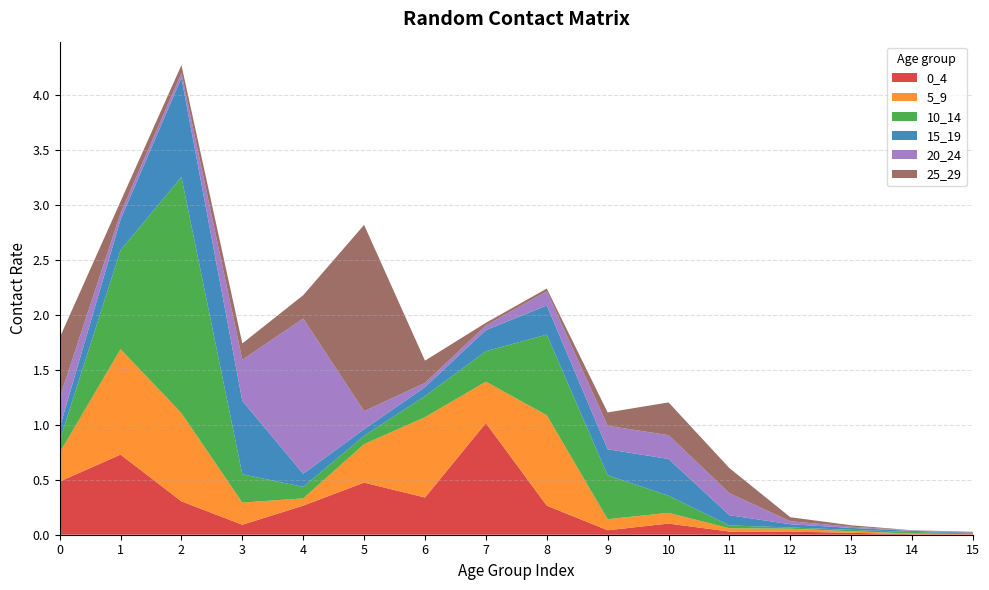

Reading right to left, extract all data points from this chart.

0_4: 15=0.0	14=0.0	13=0.0	12=0.0	11=0.0	10=0.1	9=0.0	8=0.3	7=1.0	6=0.3	5=0.5	4=0.3	3=0.1	2=0.3	1=0.7	0=0.5
5_9: 15=0.0	14=0.0	13=0.0	12=0.0	11=0.0	10=0.1	9=0.1	8=0.8	7=0.4	6=0.7	5=0.3	4=0.1	3=0.2	2=0.8	1=1.0	0=0.3
10_14: 15=0.0	14=0.0	13=0.0	12=0.0	11=0.0	10=0.2	9=0.4	8=0.7	7=0.3	6=0.2	5=0.1	4=0.1	3=0.3	2=2.1	1=0.9	0=0.1
15_19: 15=0.0	14=0.0	13=0.0	12=0.0	11=0.1	10=0.3	9=0.2	8=0.3	7=0.2	6=0.1	5=0.1	4=0.1	3=0.7	2=0.9	1=0.3	0=0.1
20_24: 15=0.0	14=0.0	13=0.0	12=0.0	11=0.2	10=0.2	9=0.2	8=0.1	7=0.0	6=0.0	5=0.2	4=1.4	3=0.4	2=0.0	1=0.1	0=0.3
25_29: 15=0.0	14=0.0	13=0.0	12=0.0	11=0.2	10=0.3	9=0.1	8=0.0	7=0.0	6=0.2	5=1.7	4=0.2	3=0.1	2=0.1	1=0.1	0=0.5